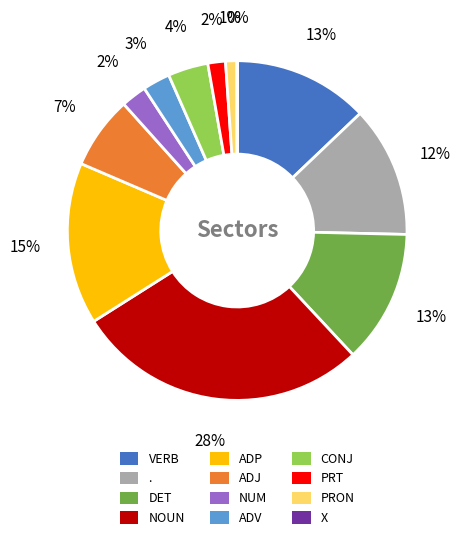

Which slice is the largest?

NOUN